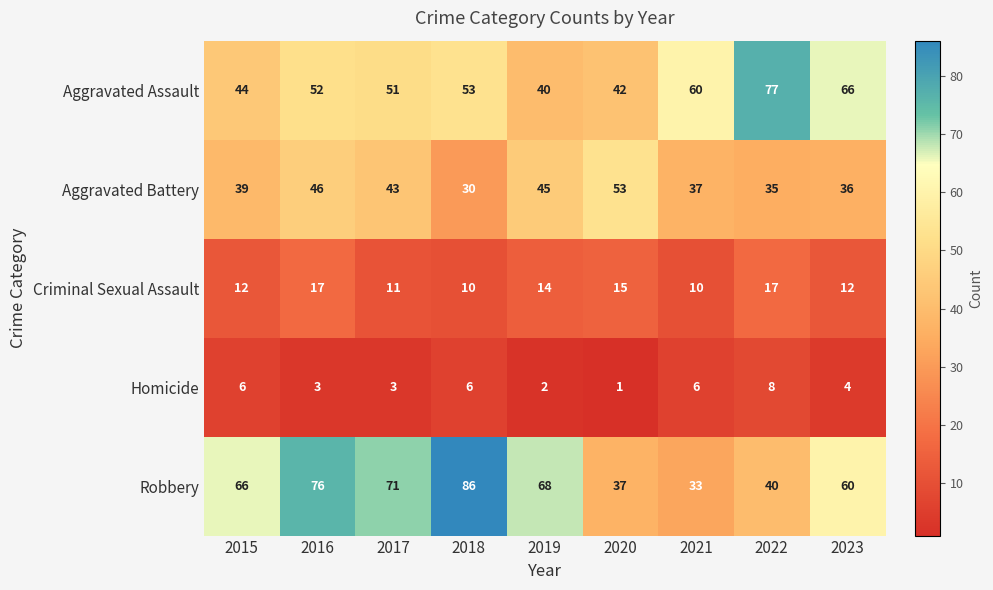

Is the value of Aggravated Assault at 2018 greater than the value of Homicide at 2021?

Yes